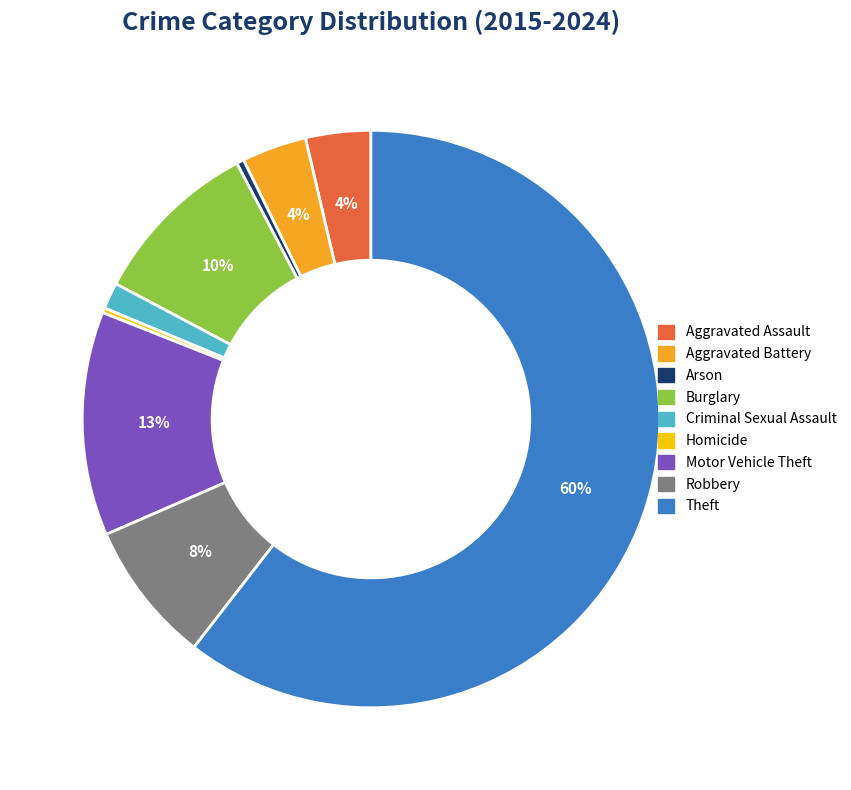

Which slice represents more than half of the pie?

Theft